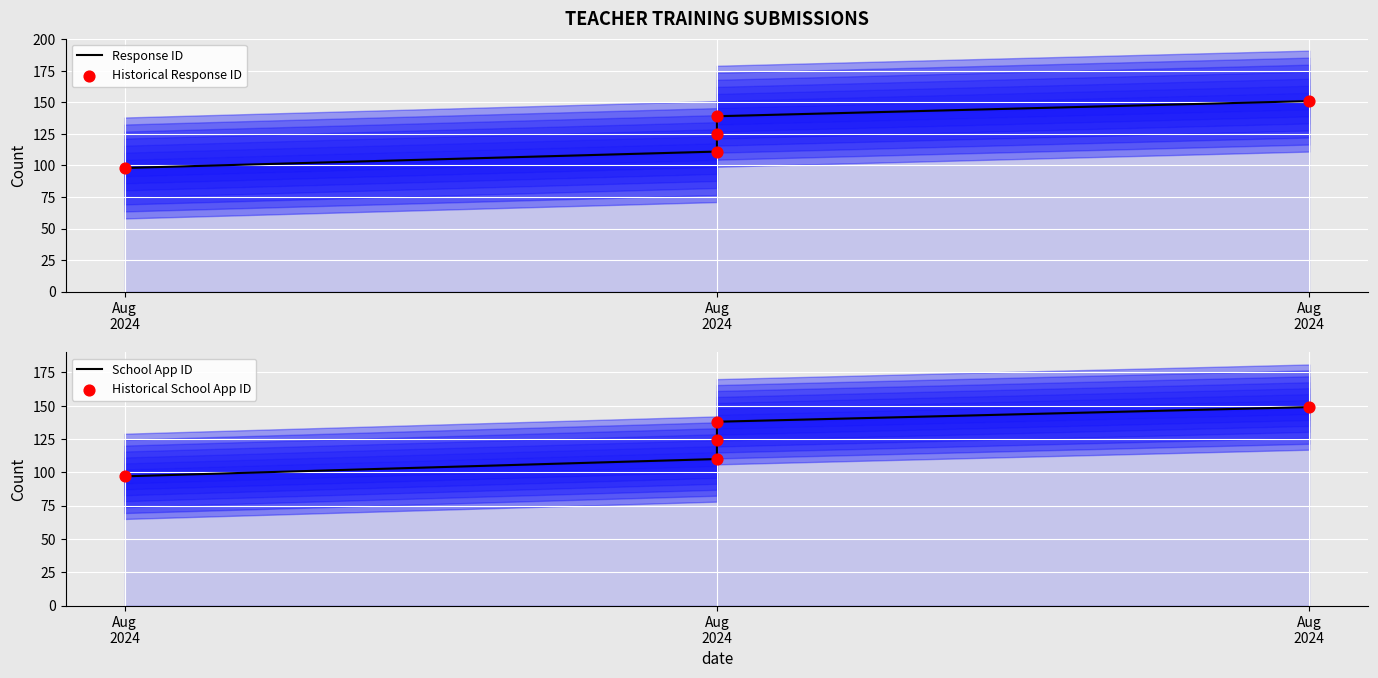

What are all the series names shown in the legend?

Response ID, Historical Response ID, School App ID, Historical School App ID